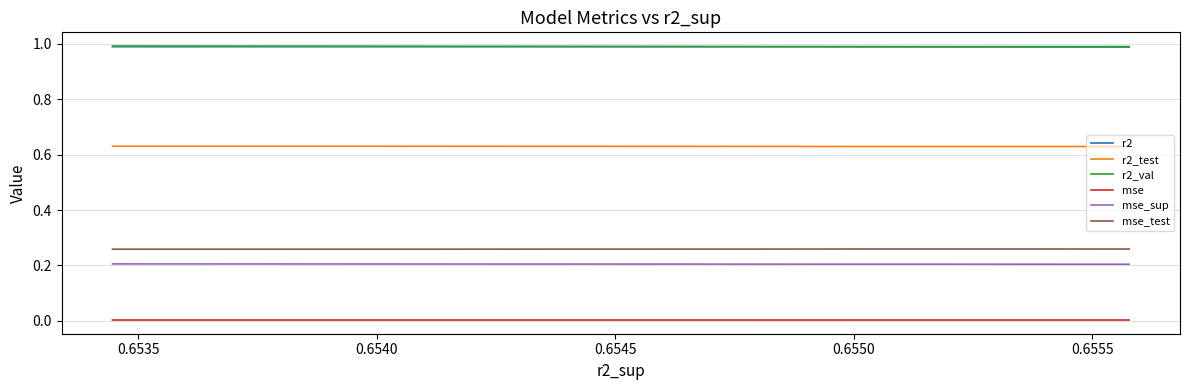

What is the difference between the highest and lowest values at 0.6535?

1.0